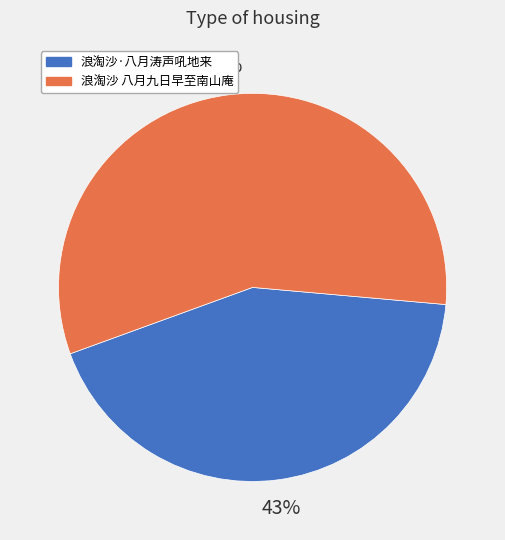

Count the number of slices in the pie.

2